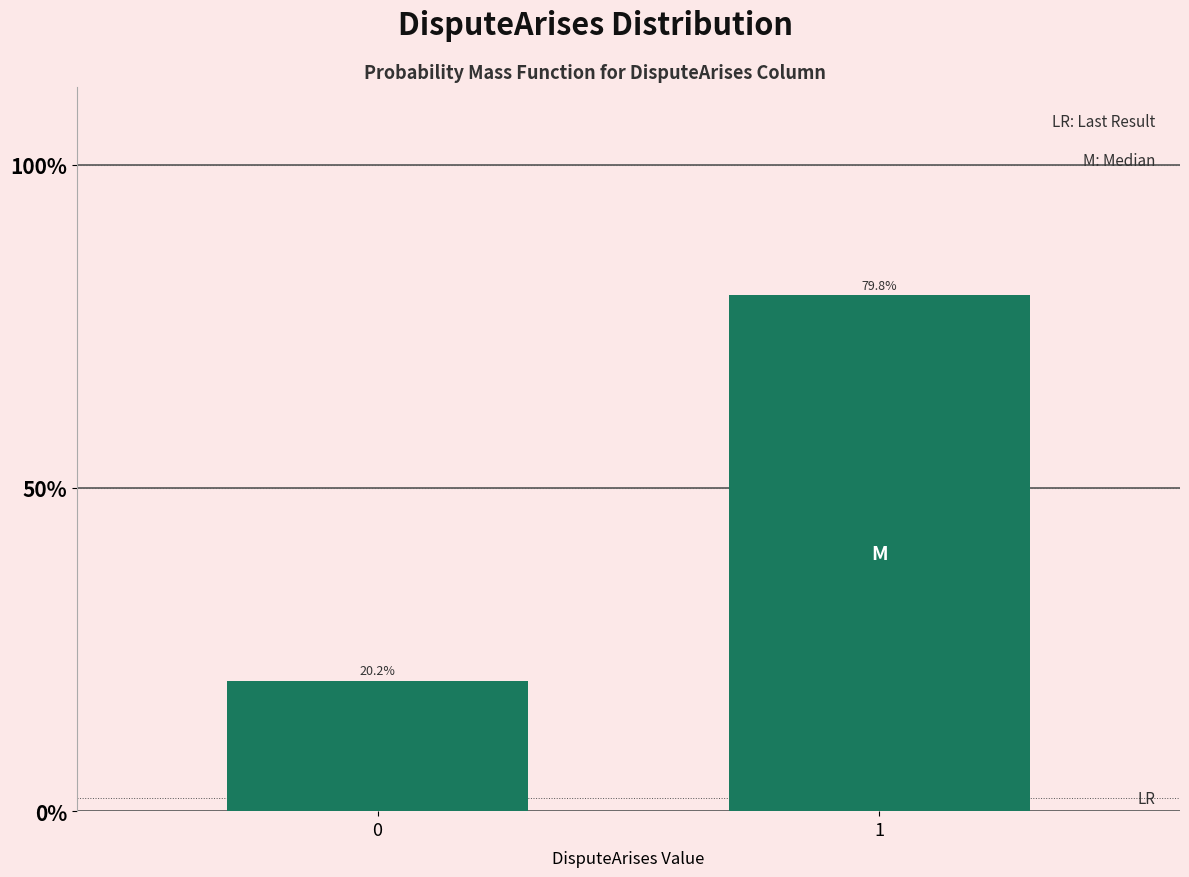

Does the chart contain any negative values?

No